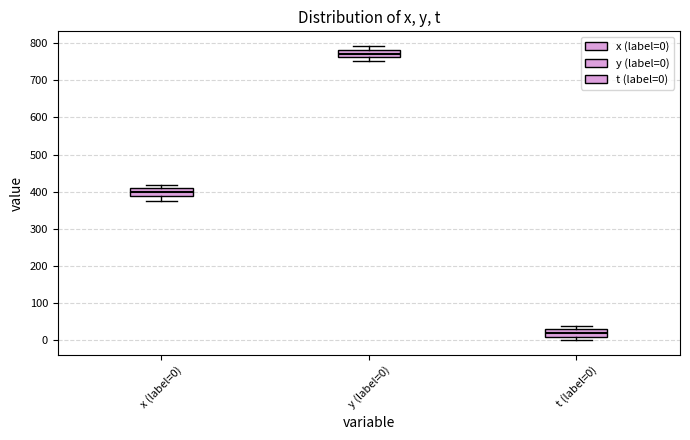

Reading left to right, read every box against the y-axis: the position of its median line, the range the box covers, and the ends of its whiskers. The values are not printed on the chart, so give them approximately, as read against the axis.

x (label=0): median 400, box 390 to 410, whiskers 380 to 420
y (label=0): median 770, box 760 to 780, whiskers 750 to 790
t (label=0): median 20, box 10 to 30, whiskers 0 to 40